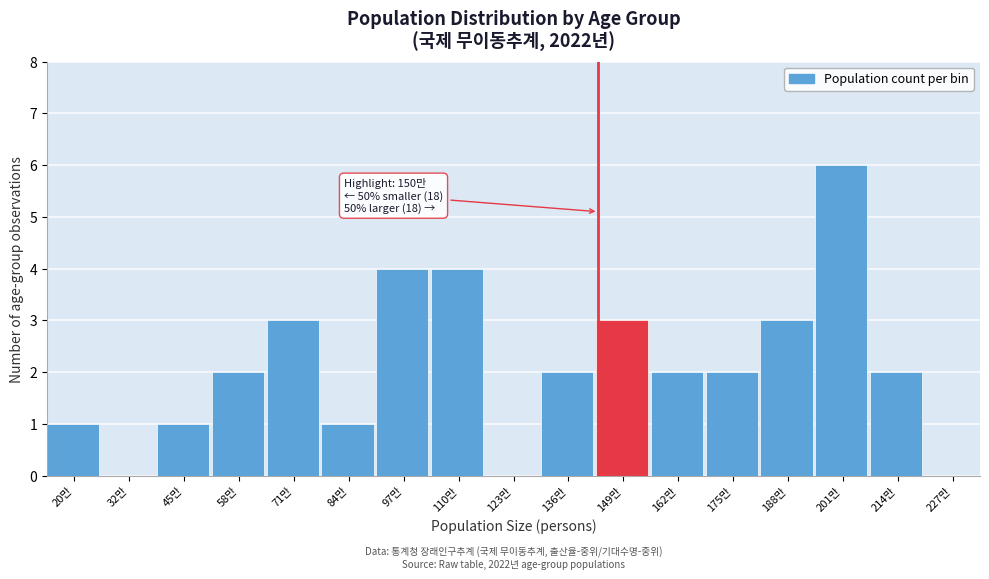

Reading left to right, list all the values displayed in this chart.

20만=1	32만=0	45만=1	58만=2	71만=3	84만=1	97만=4	110만=4	123만=0	136만=2	149만=3	162만=2	175만=2	188만=3	201만=6	214만=2	227만=0